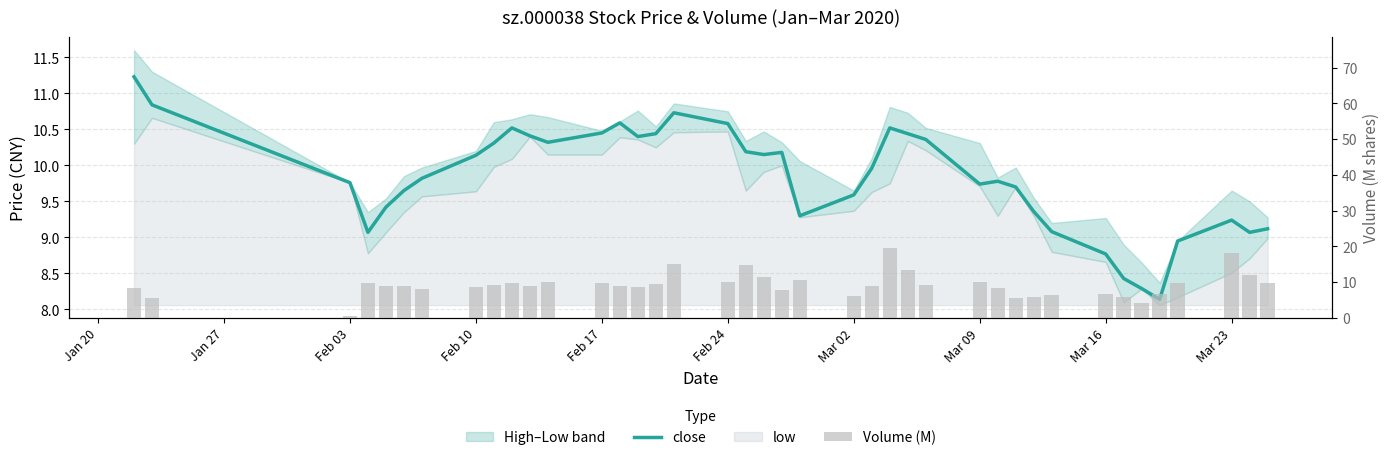

Reading left to right, transcribe all the data shown in this chart.

close: 11.2	10.8	9.8	9.1	9.4	9.7	9.8	10.1	10.3	10.5	10.4	10.3	10.4	10.6	10.4	10.4	10.7	10.6	10.2	10.2	10.2	9.3	9.6	10.0	10.5	10.4	10.4	9.7	9.8	9.7	9.4	9.1	8.8	8.4	8.3	8.1	8.9	9.2	9.1	9.1
Volume (M): 8.3	5.6	0.6	9.7	8.8	9.0	8.1	8.7	9.1	9.7	9.0	10.1	9.9	8.9	8.7	9.3	15.1	9.9	14.7	11.3	7.9	10.7	6.2	8.8	19.6	13.4	9.2	10.0	8.2	5.7	6.0	6.5	6.7	5.9	4.2	6.6	9.7	18.2	11.9	9.9